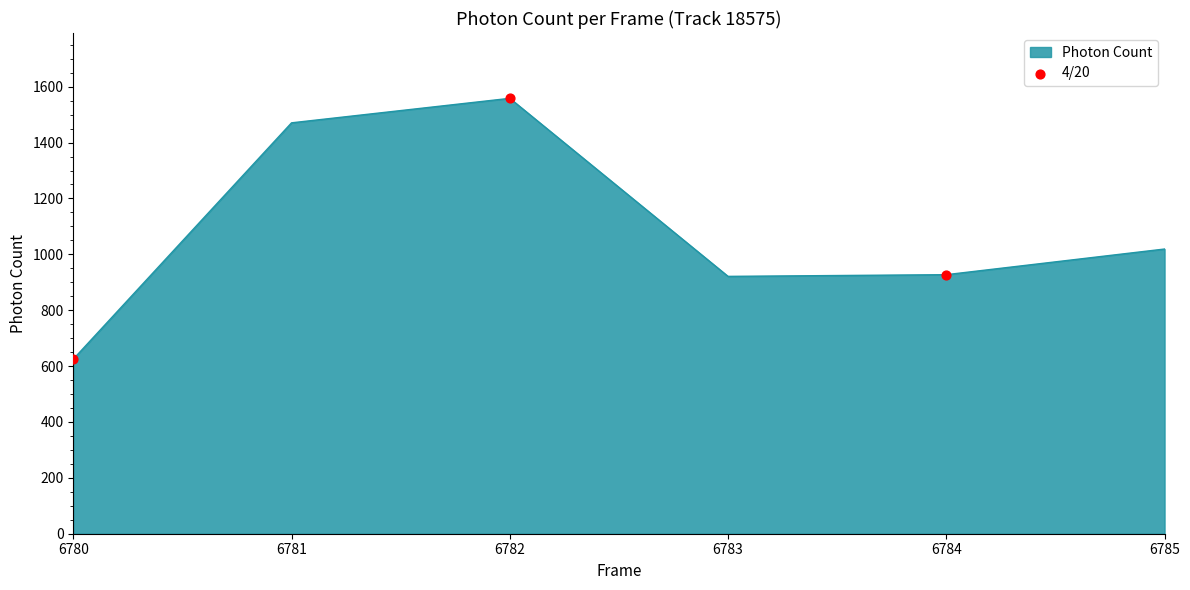

Which has a higher value, 6781 or 6780?

6781